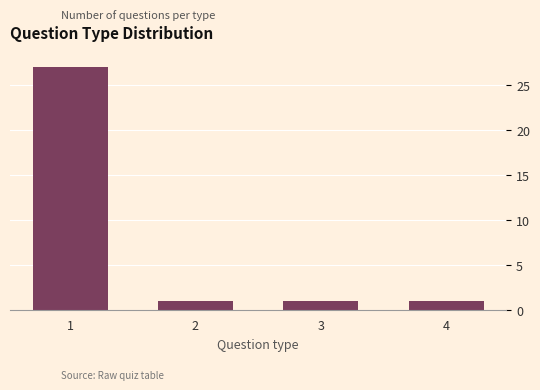

Reading right to left, what are all the values shown in this chart?

1	1	1	27